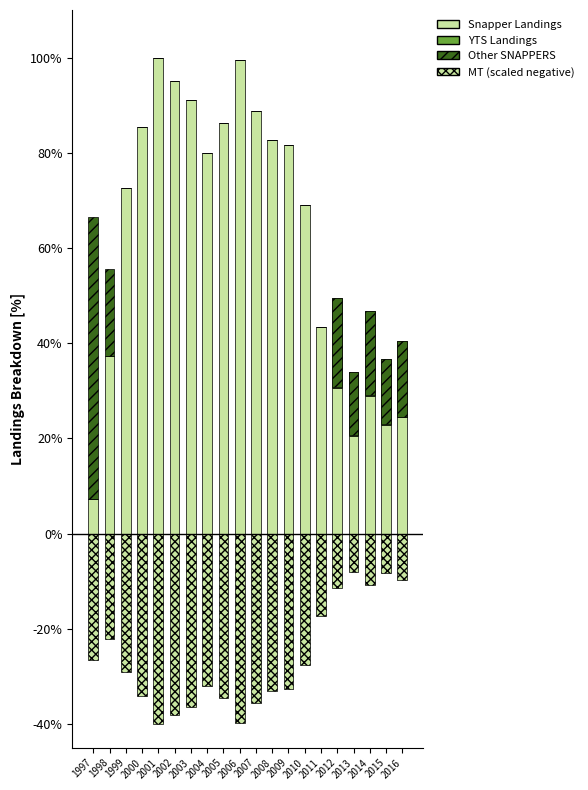

Are the bars horizontal?

No